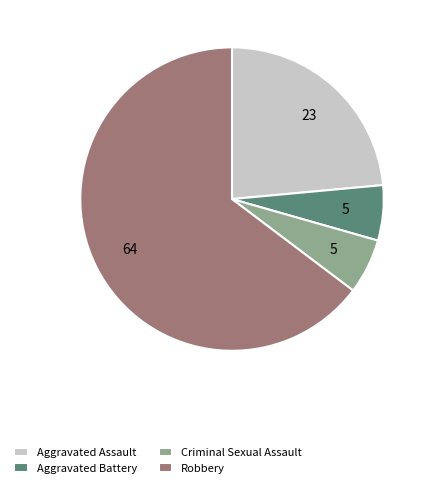

Combined, do Robbery and Aggravated Battery account for over 50%?

Yes